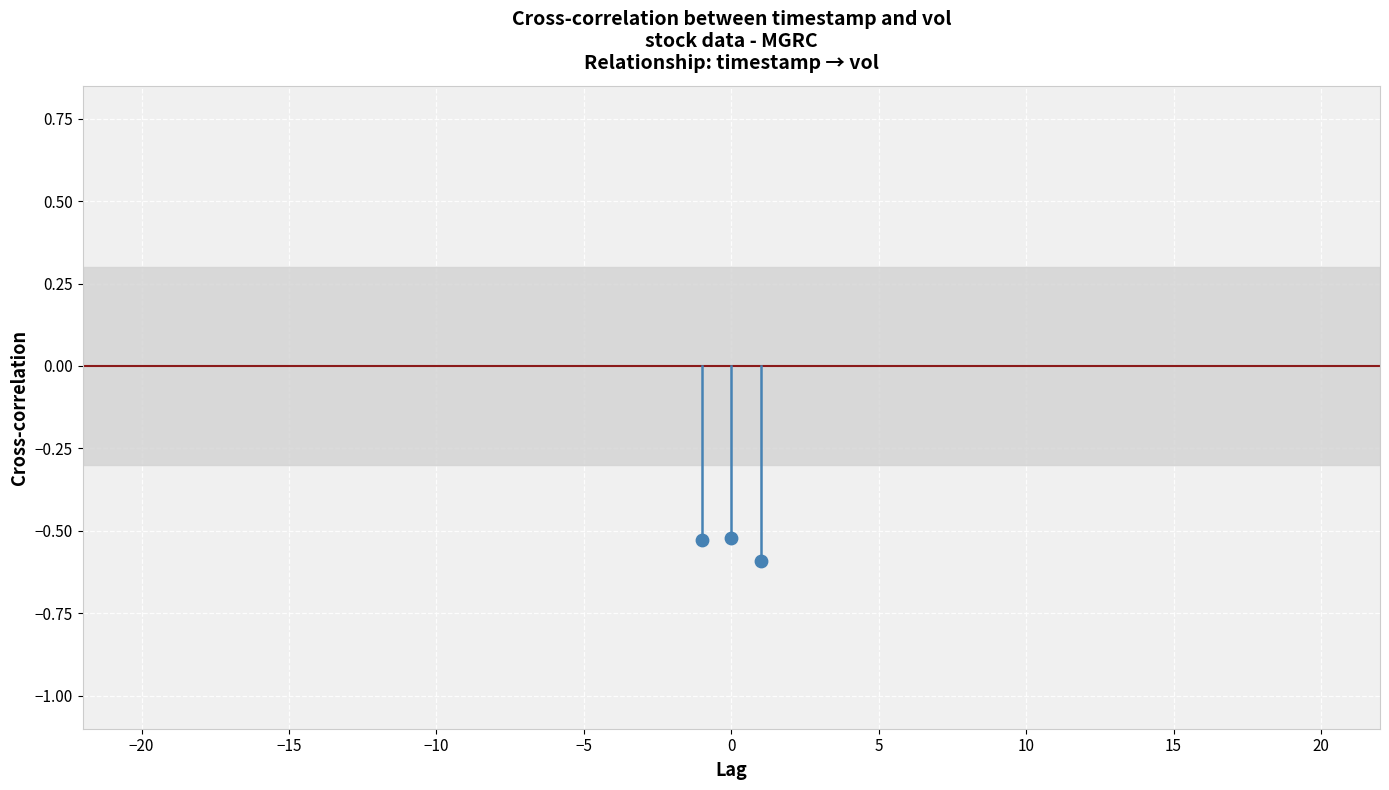

What is the range of X values (max minus min)?

2.0